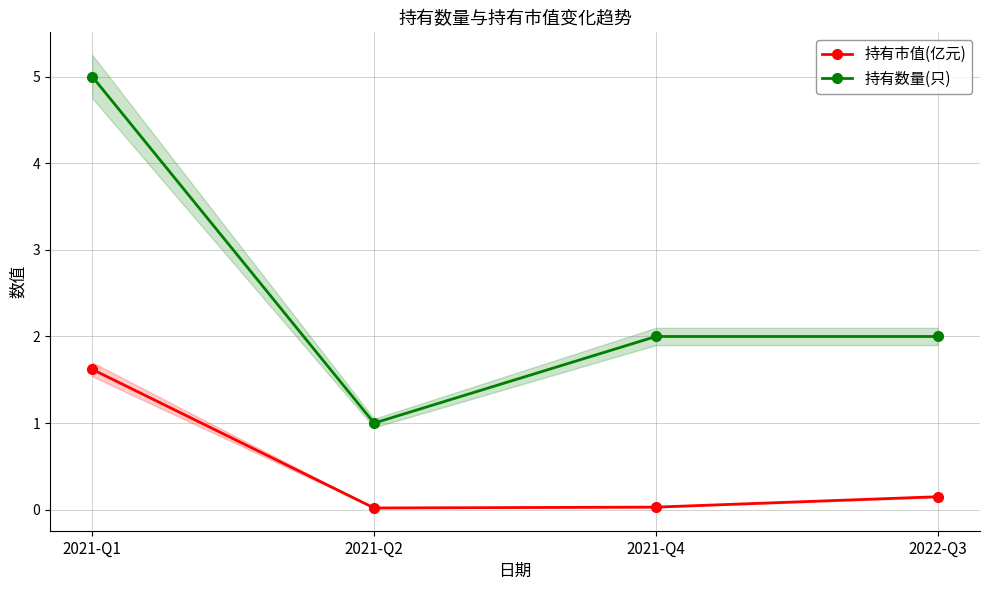

What is the label of the 3rd point from the left?

2021-Q4